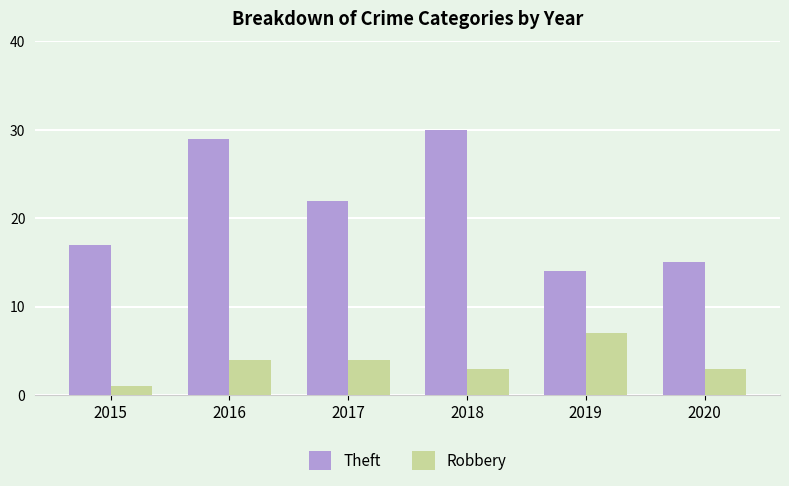

How many series are shown in this chart?

2